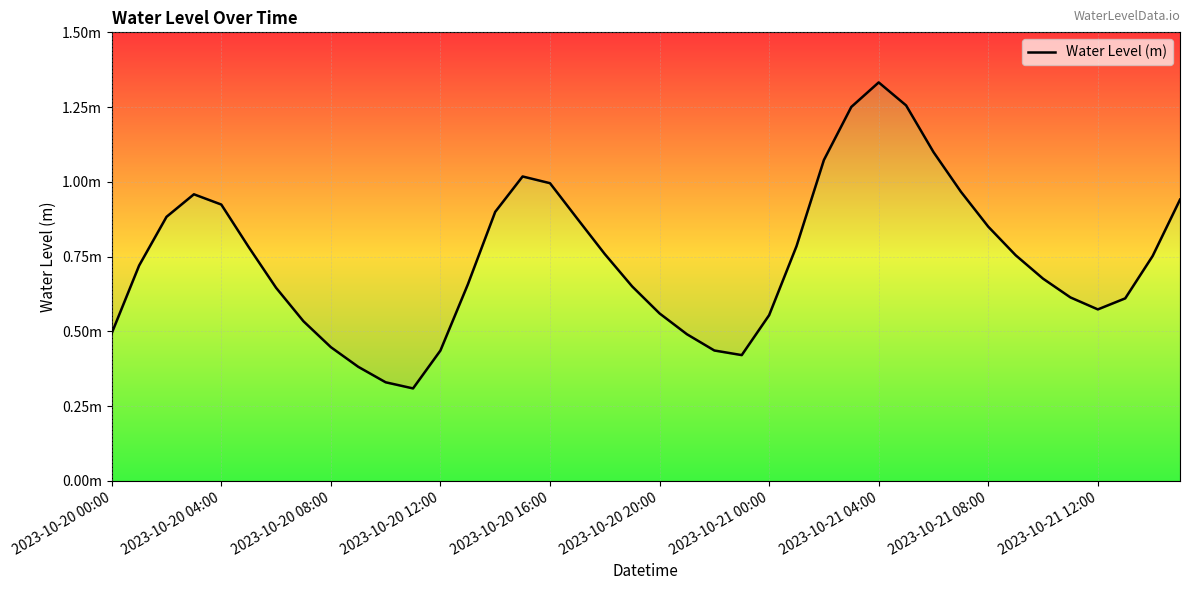

How many points are higher than both their immediate neighbors (excluding endpoints)?

3